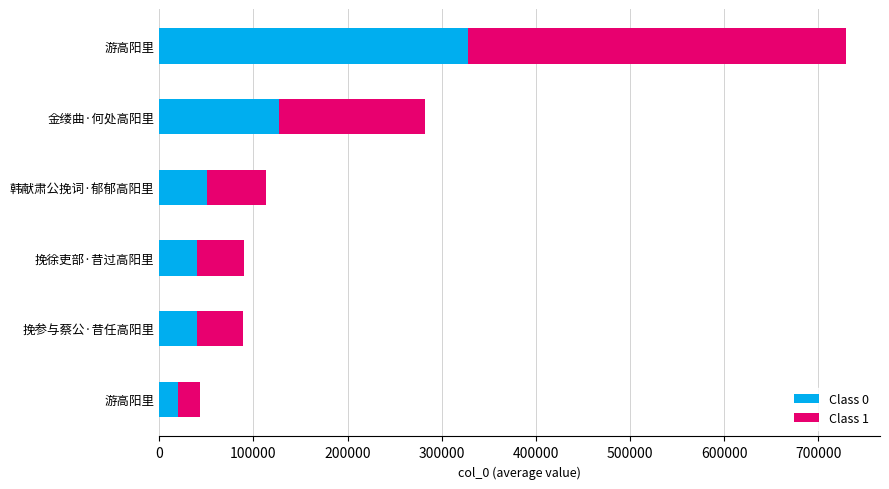

Where is the data nearest to the value 386382?

金缕曲·何处高阳里